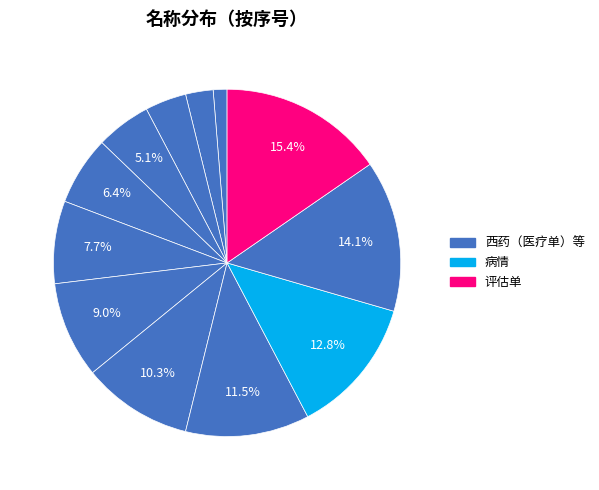

To the nearest percent, what is the difference between the largest and smallest slice percentages?

14%